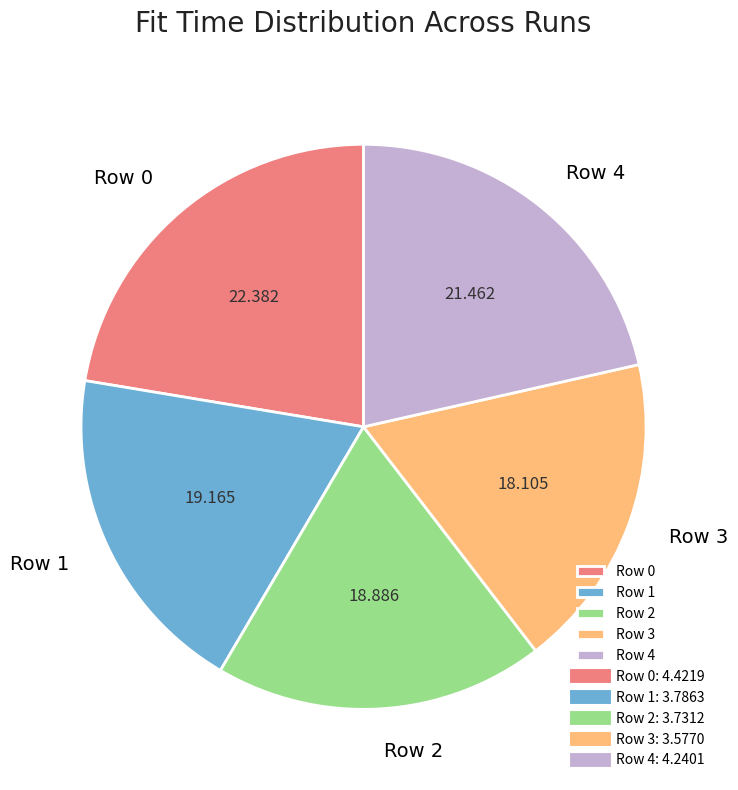

Does any single category account for the majority?

No